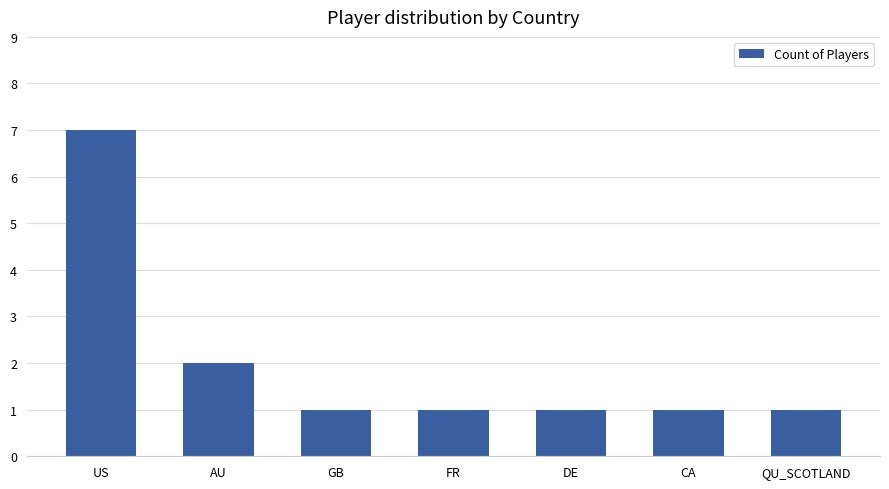

True or false: the data shows 0 at QU_SCOTLAND.

False